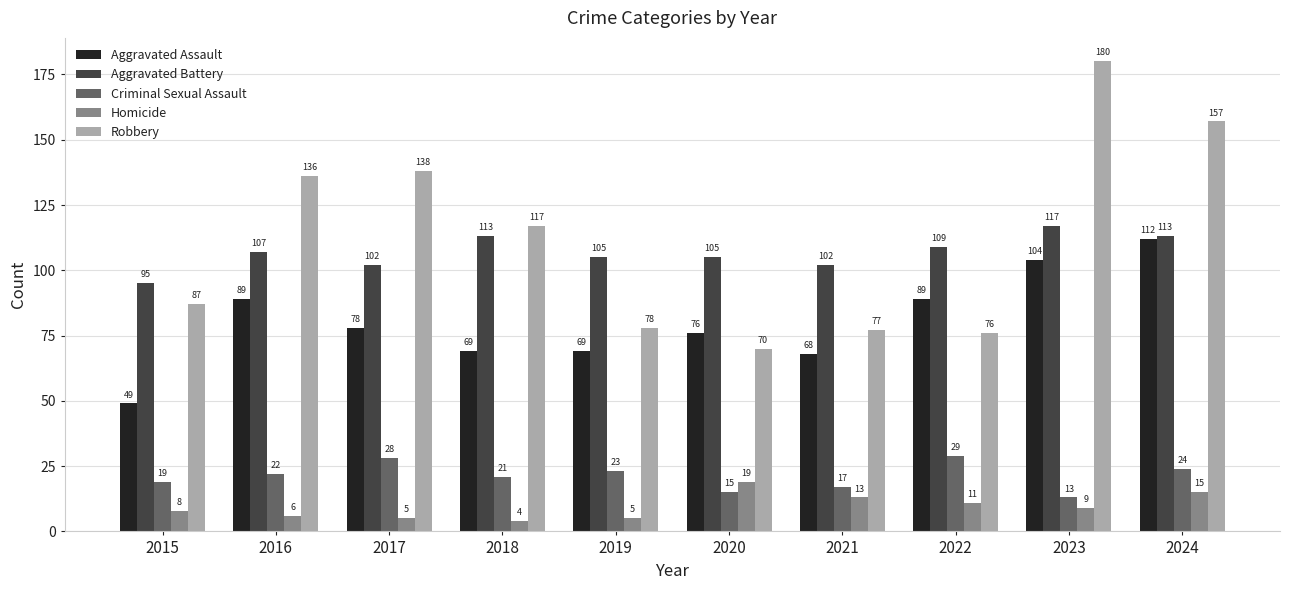

Where does the Robbery series first go above 117?

2016